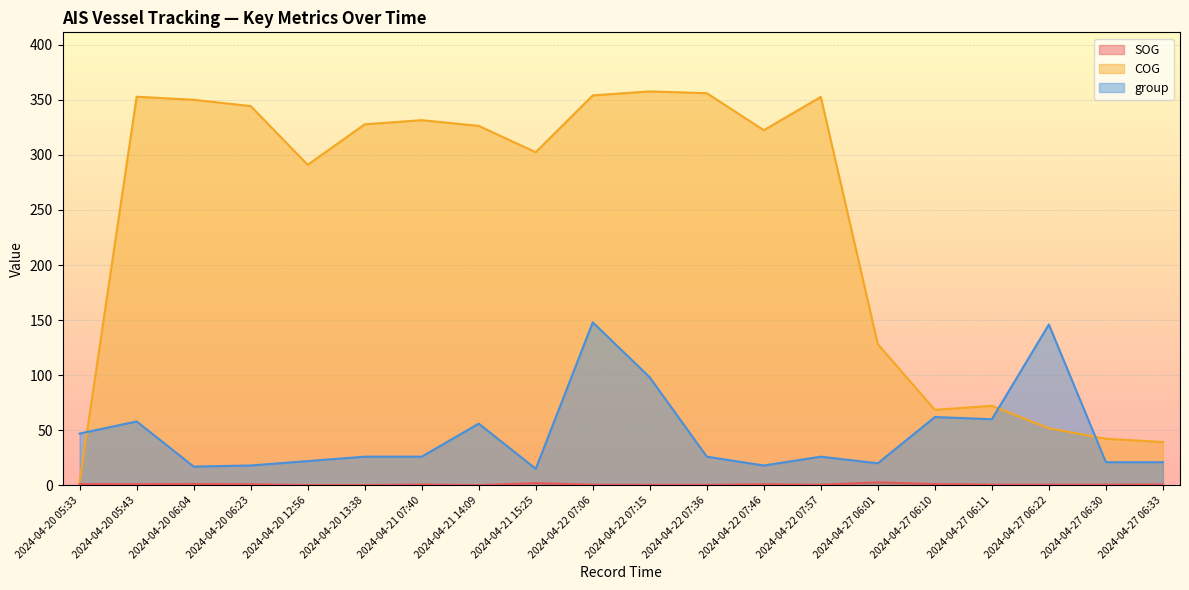

What is the label of the 6th point from the left?

2024-04-20 13:38